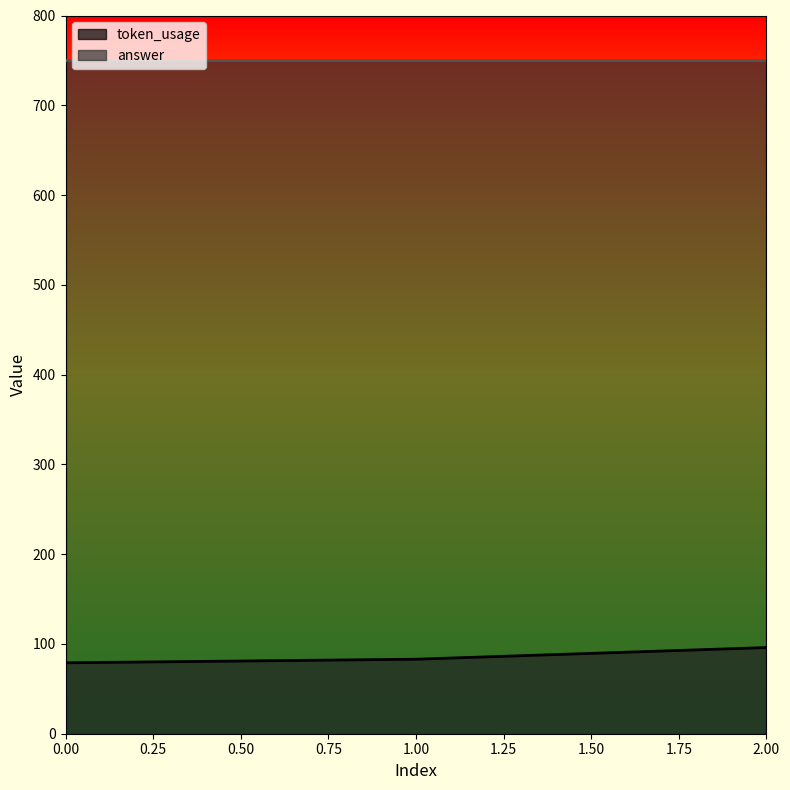

Which has a higher value, 1 or 2?

2